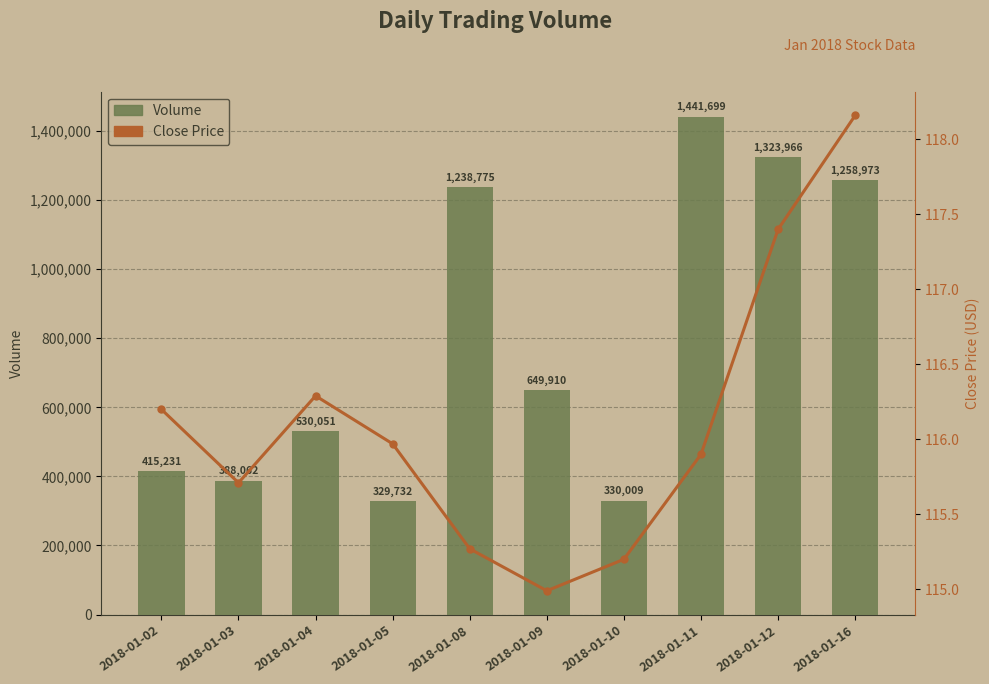

What is the difference between the second highest and second lowest values in the Volume series?

993957.0